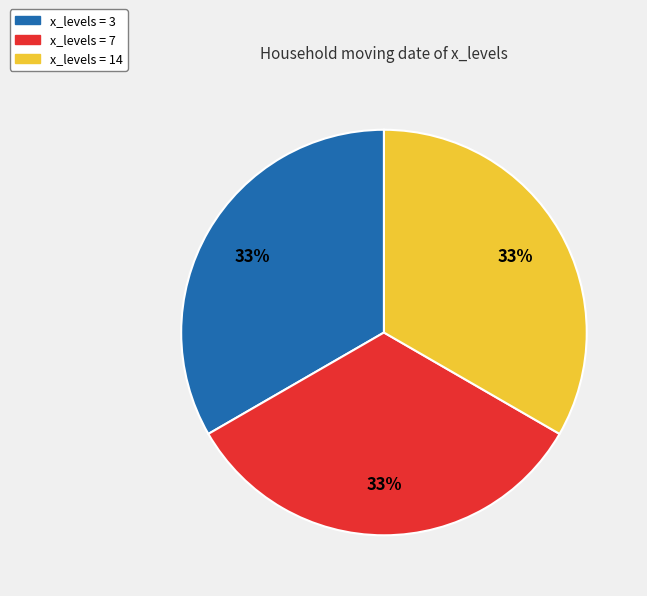

Is x_levels = 7 the majority of the pie?

No